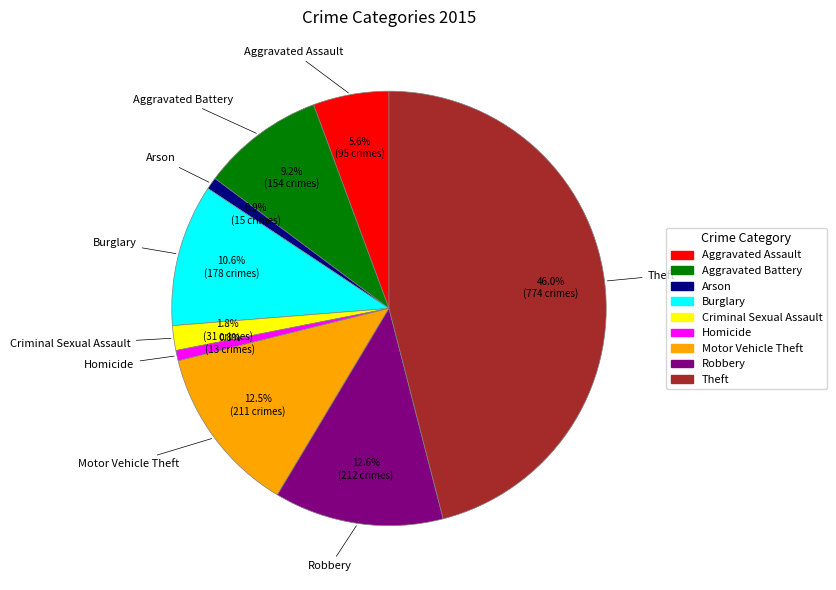

True or false: Arson accounts for 11% of the total.

False